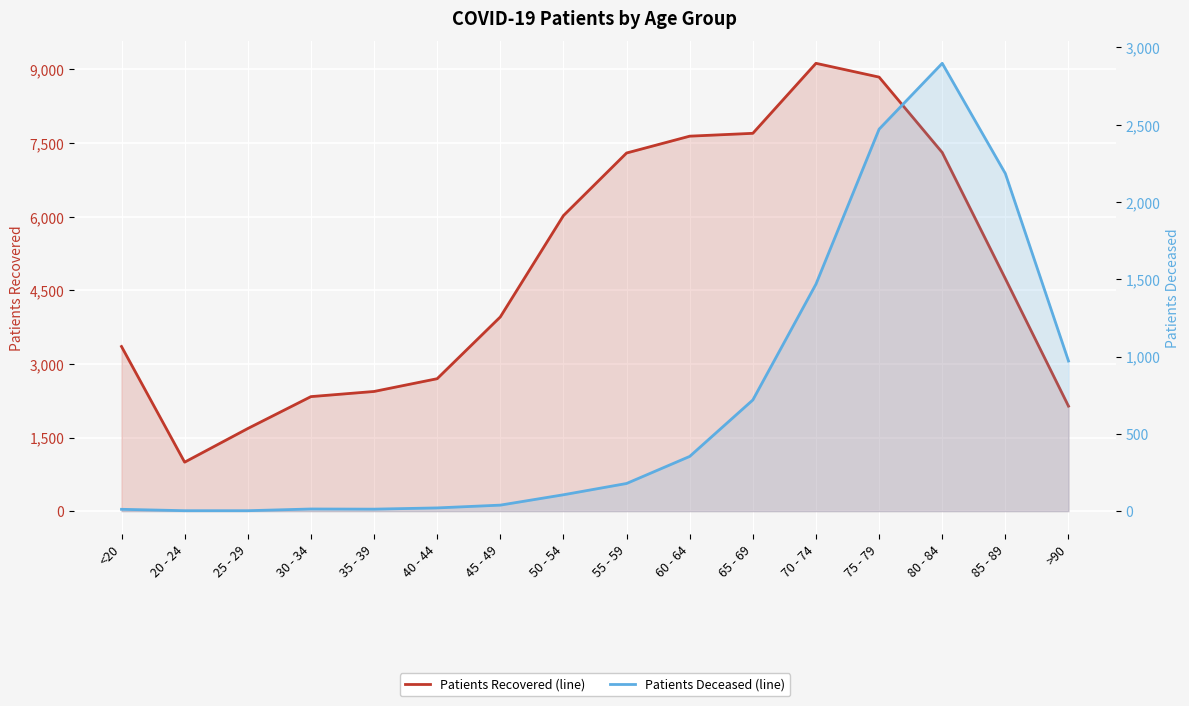

How many lines are shown in the chart?

2